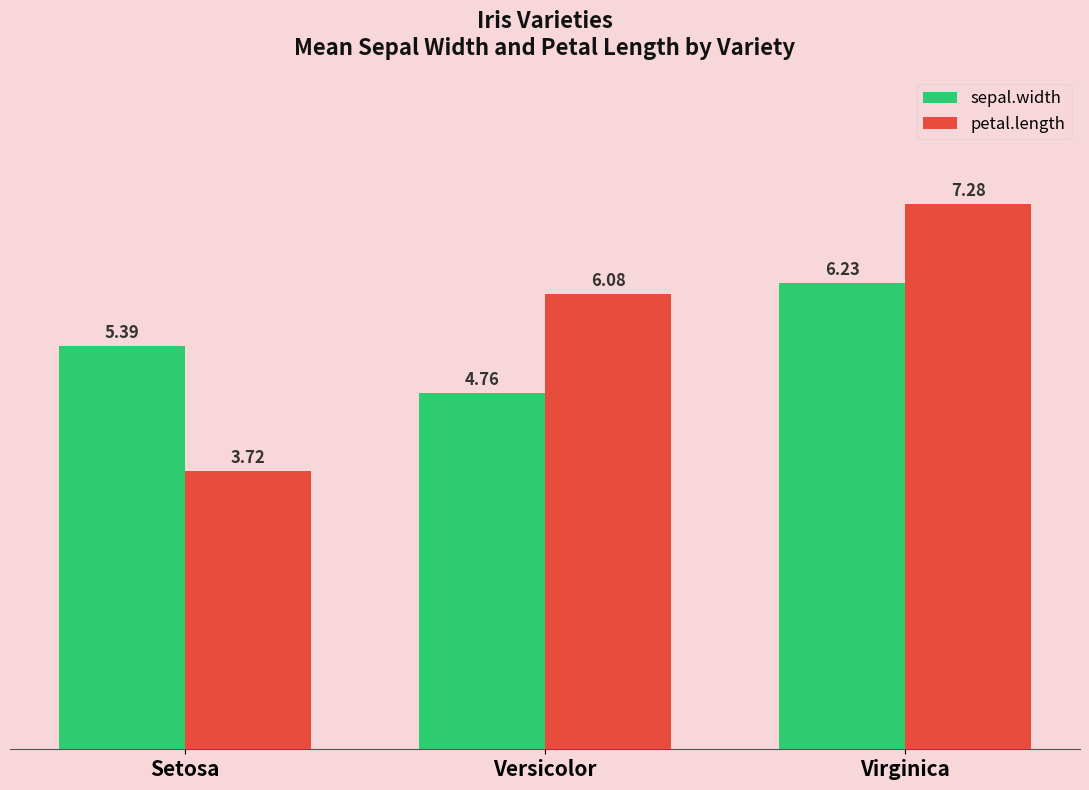

Which label corresponds to the largest value in the chart?

Virginica